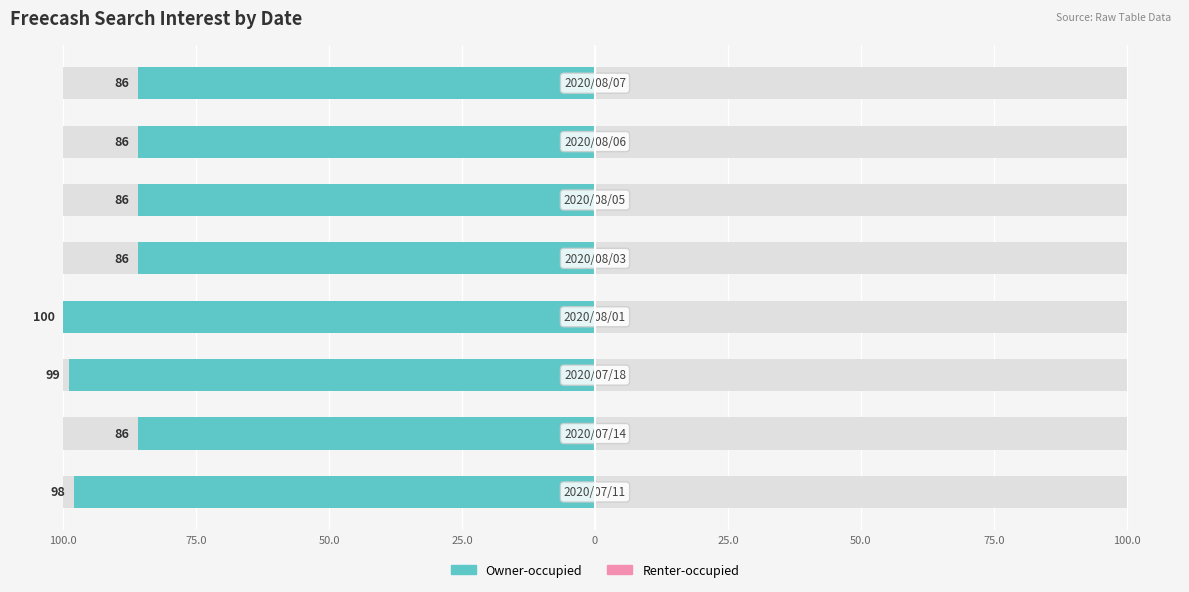

The Owner-occupied series shows -46.2 at 0. True or false?

False